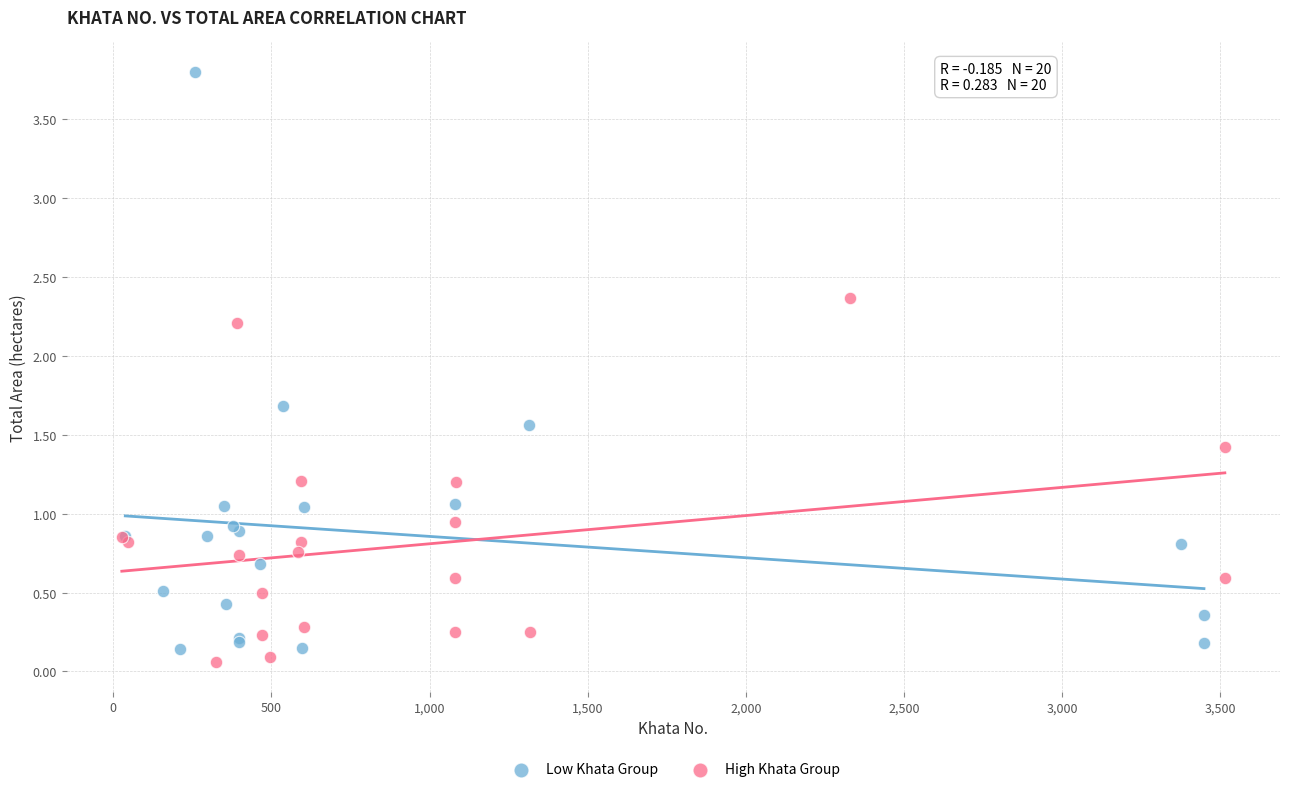

What are all the series names shown in the legend?

Low Khata Group, High Khata Group